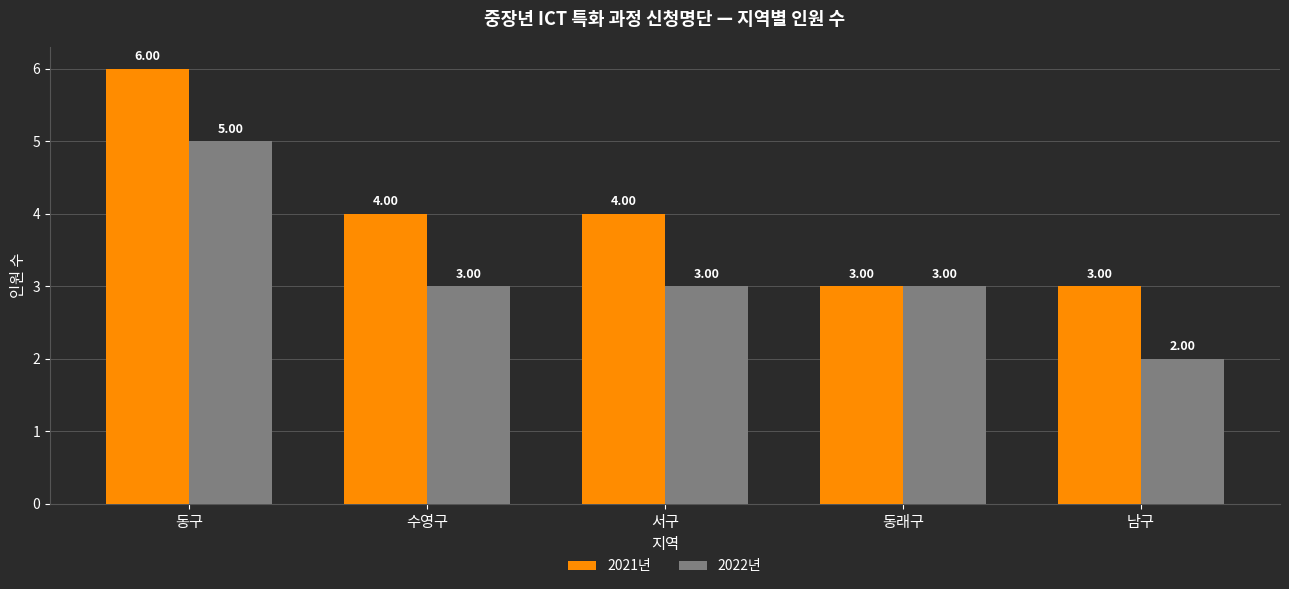

What position from the left is 서구?

3